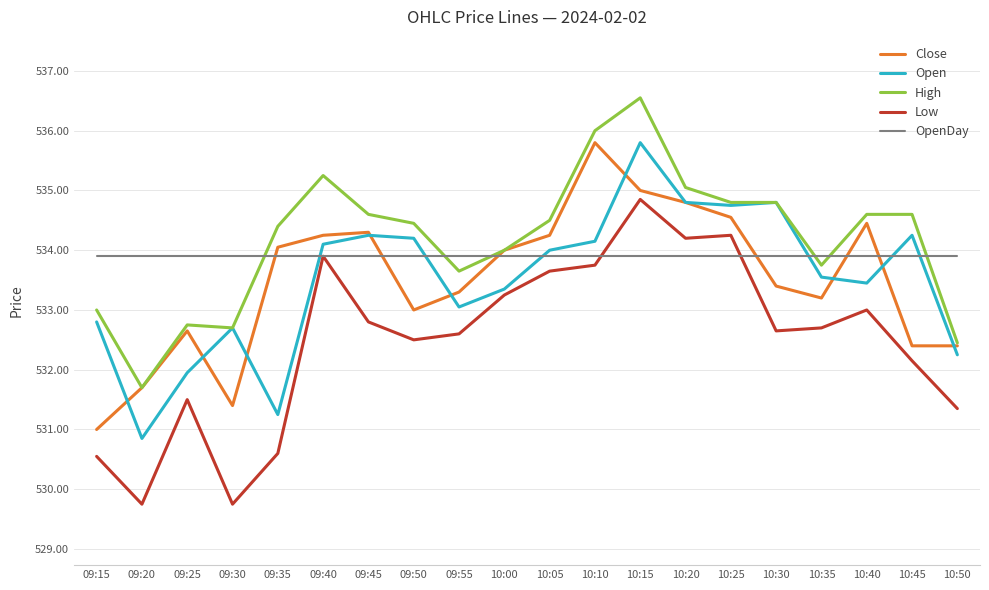

The Low series shows 532.6 at 10:30. True or false?

True